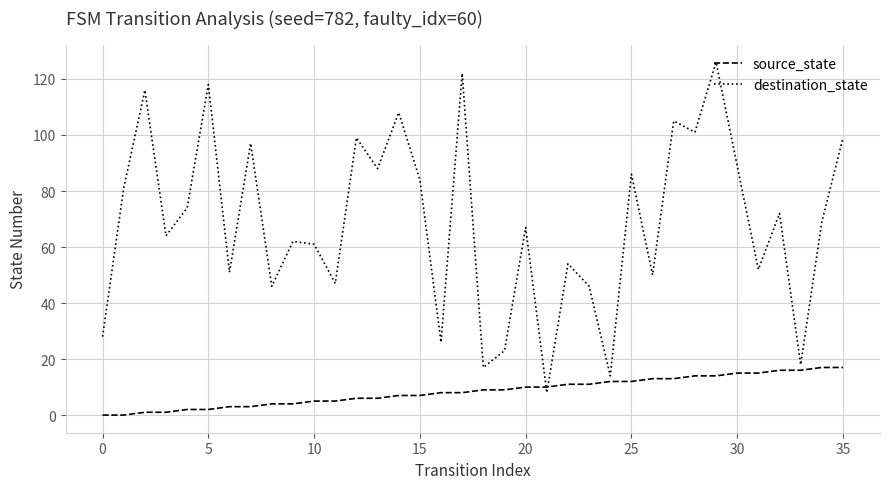

Which series has the largest range (max minus min)?

destination_state